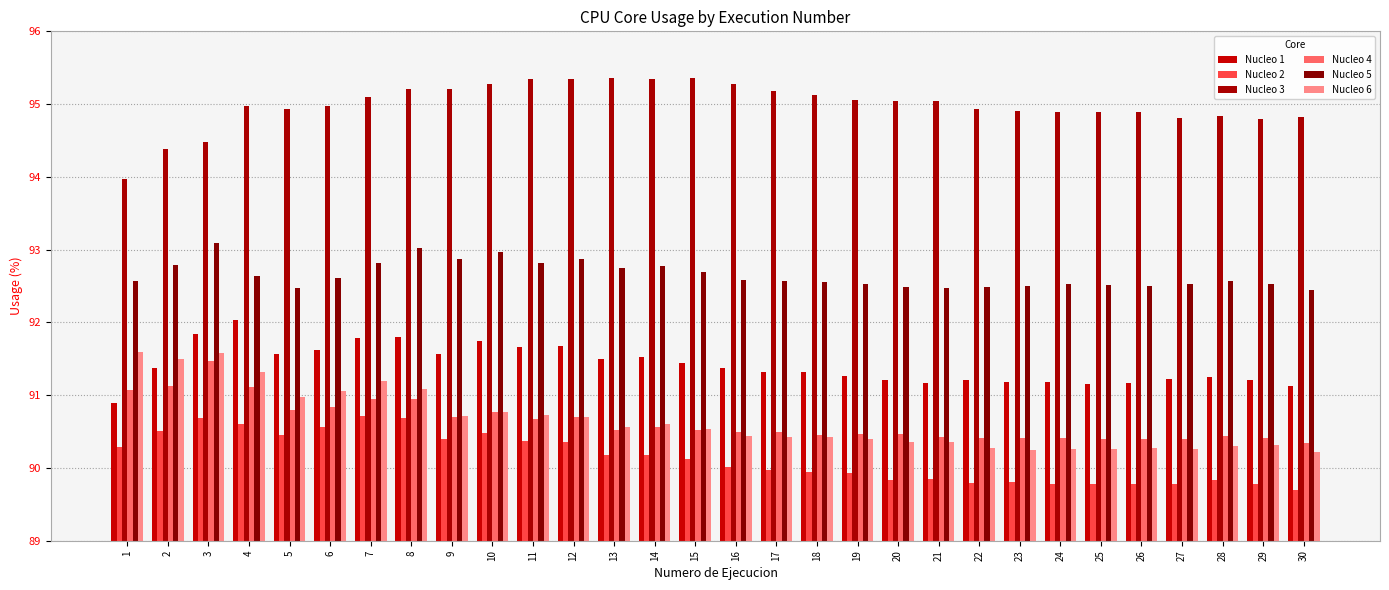

Where does the Nucleo 1 series first go above 91?

2